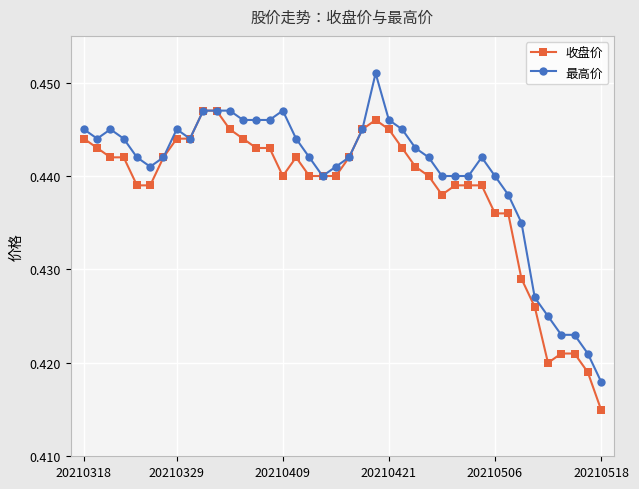

List the series in order of their overall mean, lowest first.

收盘价, 最高价